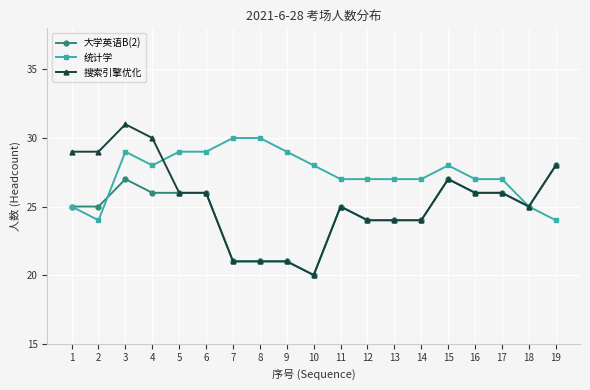

How many categories are shown in the chart?

19